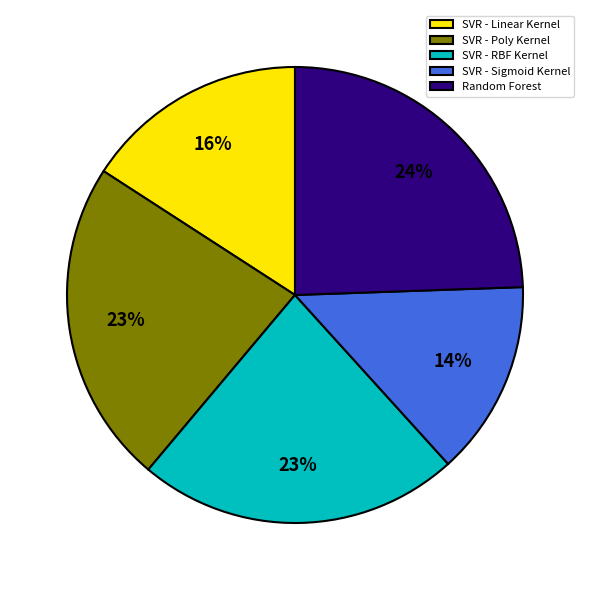

Combined, do SVR - Poly Kernel and SVR - Sigmoid Kernel account for over 50%?

No